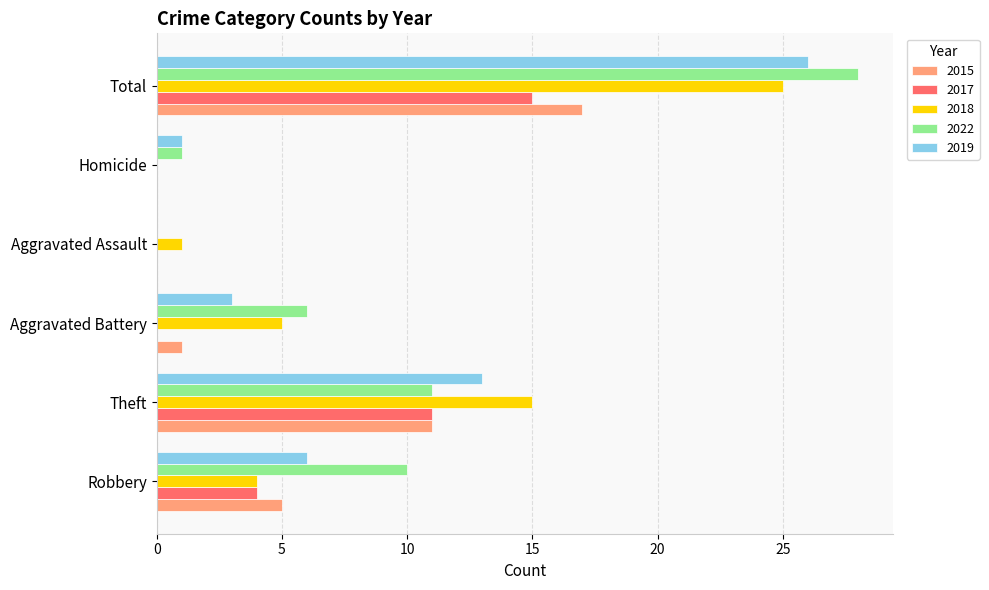

Which series has the largest range (max minus min)?

2022